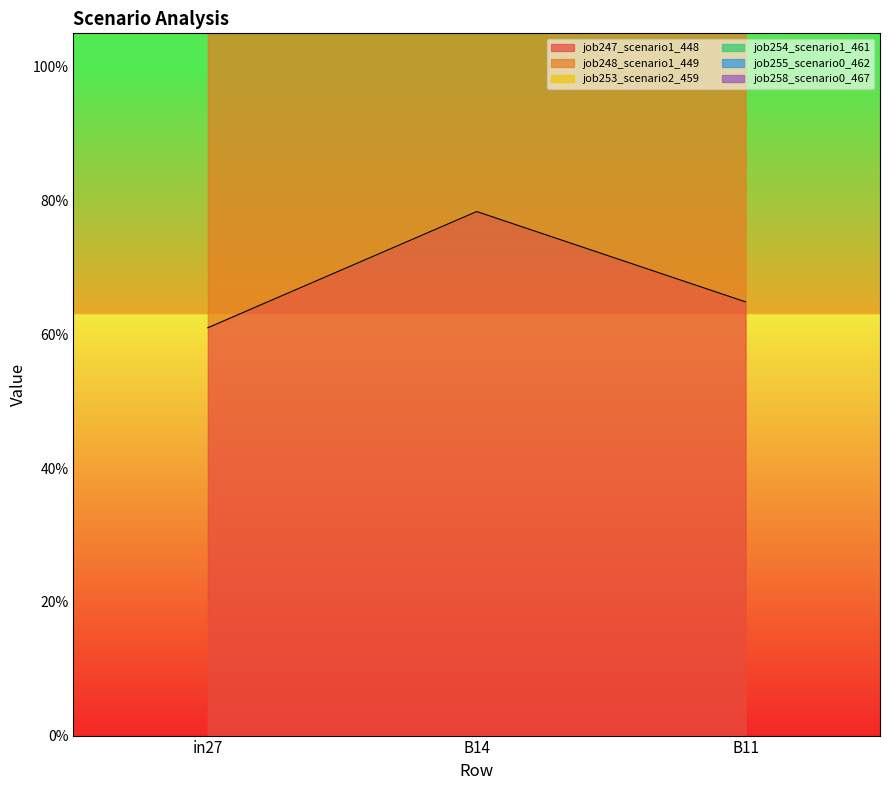

At which category does the chart reach its minimum across all series?

in27